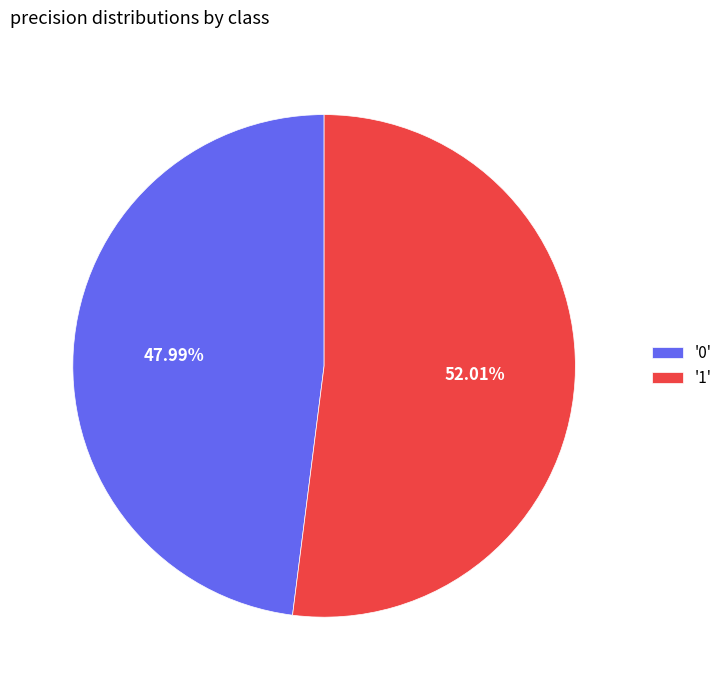

Count the number of slices in the pie.

2